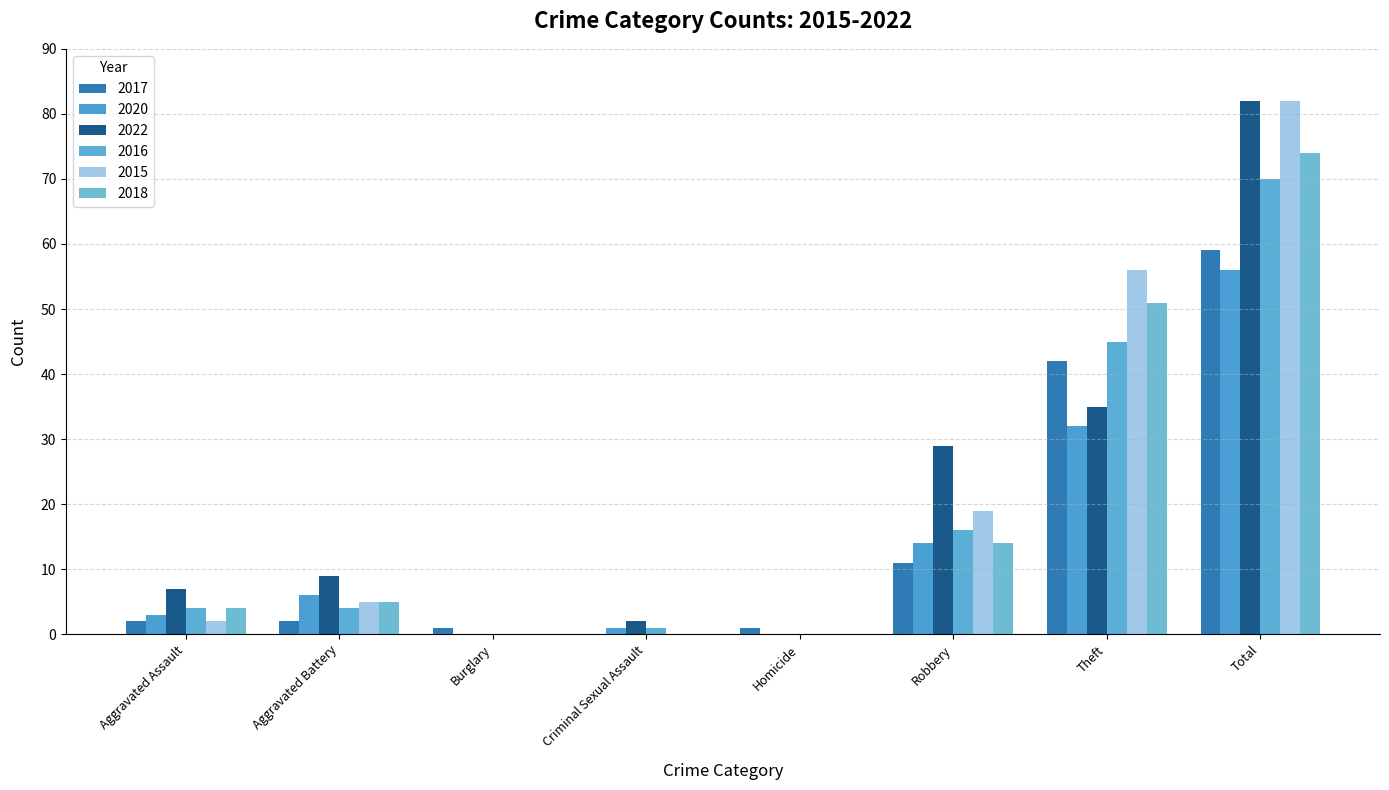

What is the label of the 2nd bar from the right?

Theft